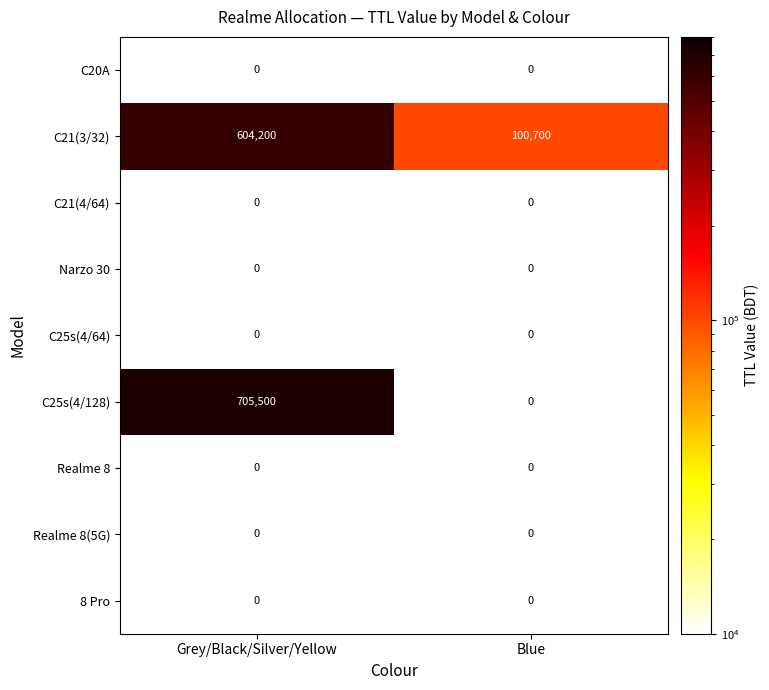

What is the maximum value shown in the chart?

705500.0